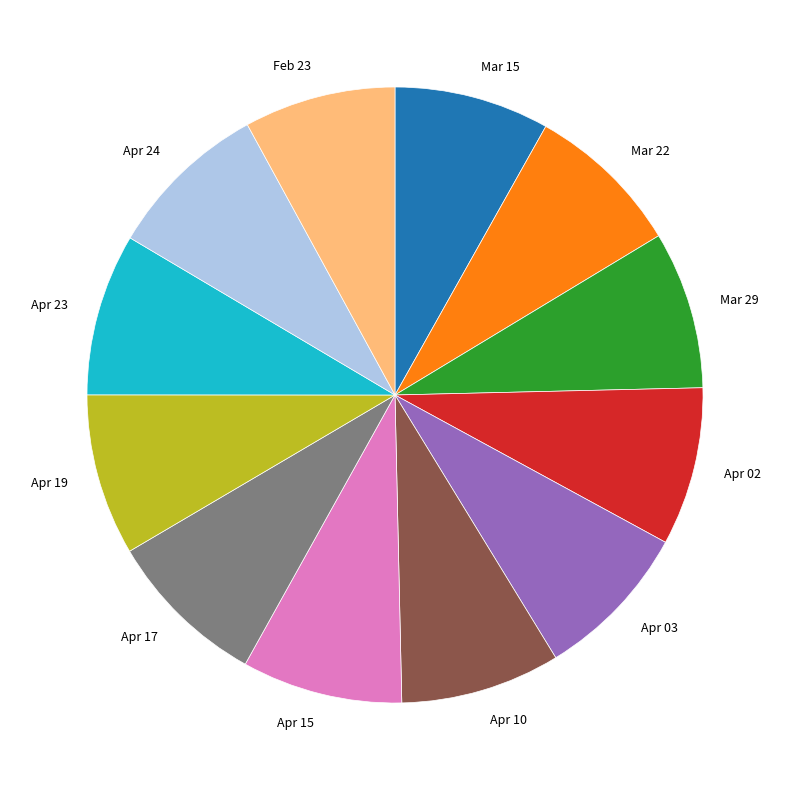

Is Apr 03 the majority of the pie?

No